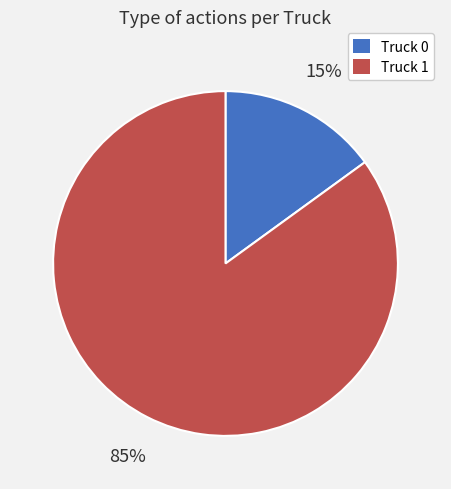

Which slice is the smallest?

Truck 0